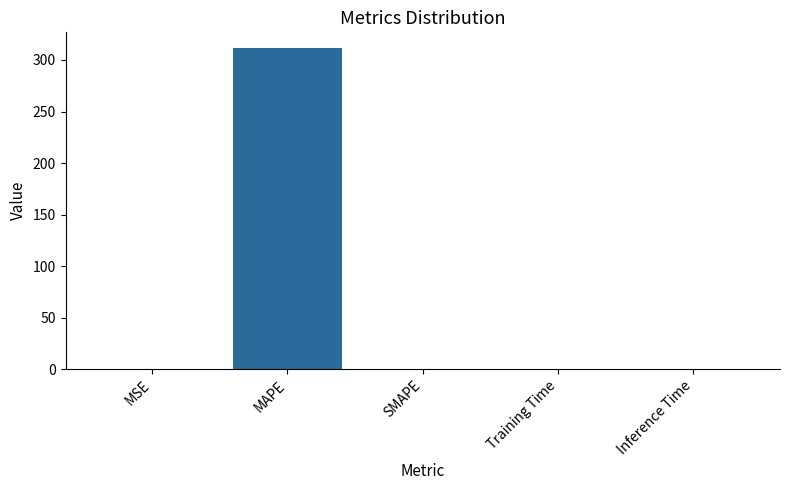

What is the difference between the values at MSE and SMAPE?

0.2